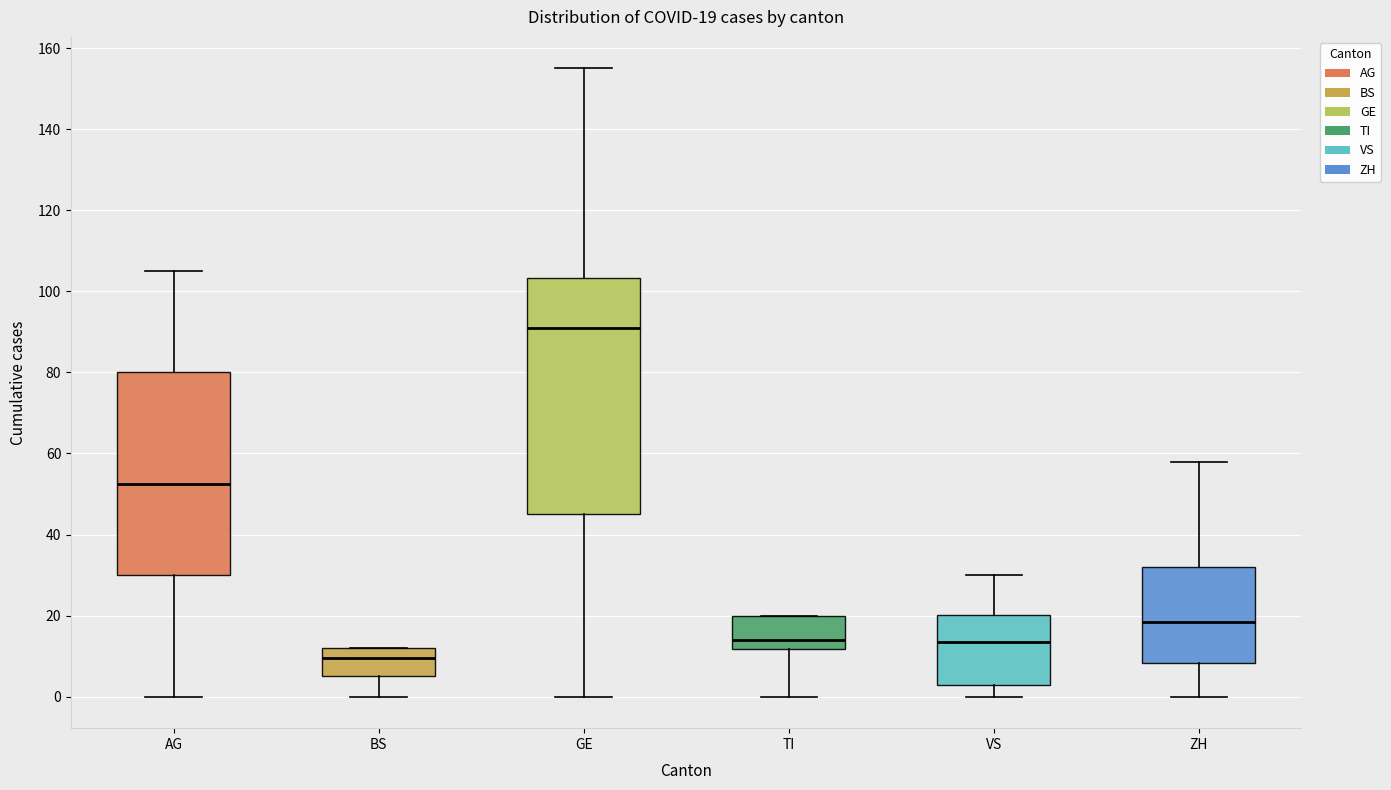

Comparing the boxes themselves (not the whiskers), which one is the tallest?

GE